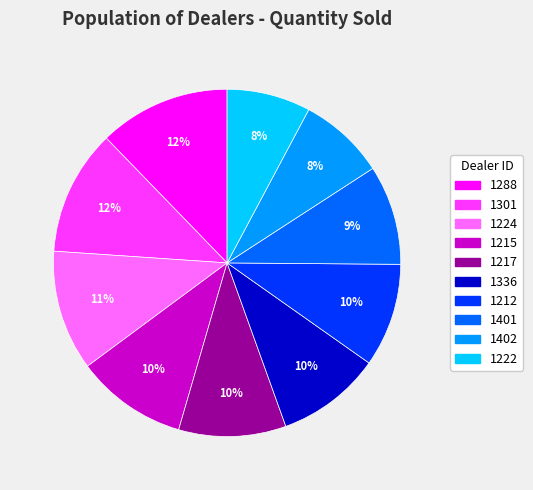

Is there any slice that represents more than half of the pie?

No